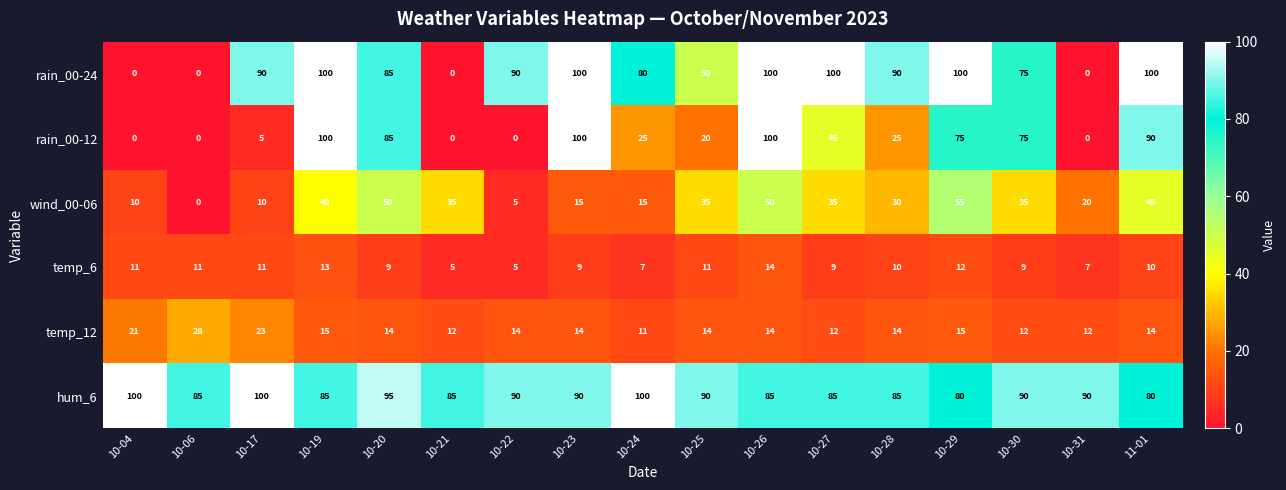

How many distinct data groups are displayed?

6